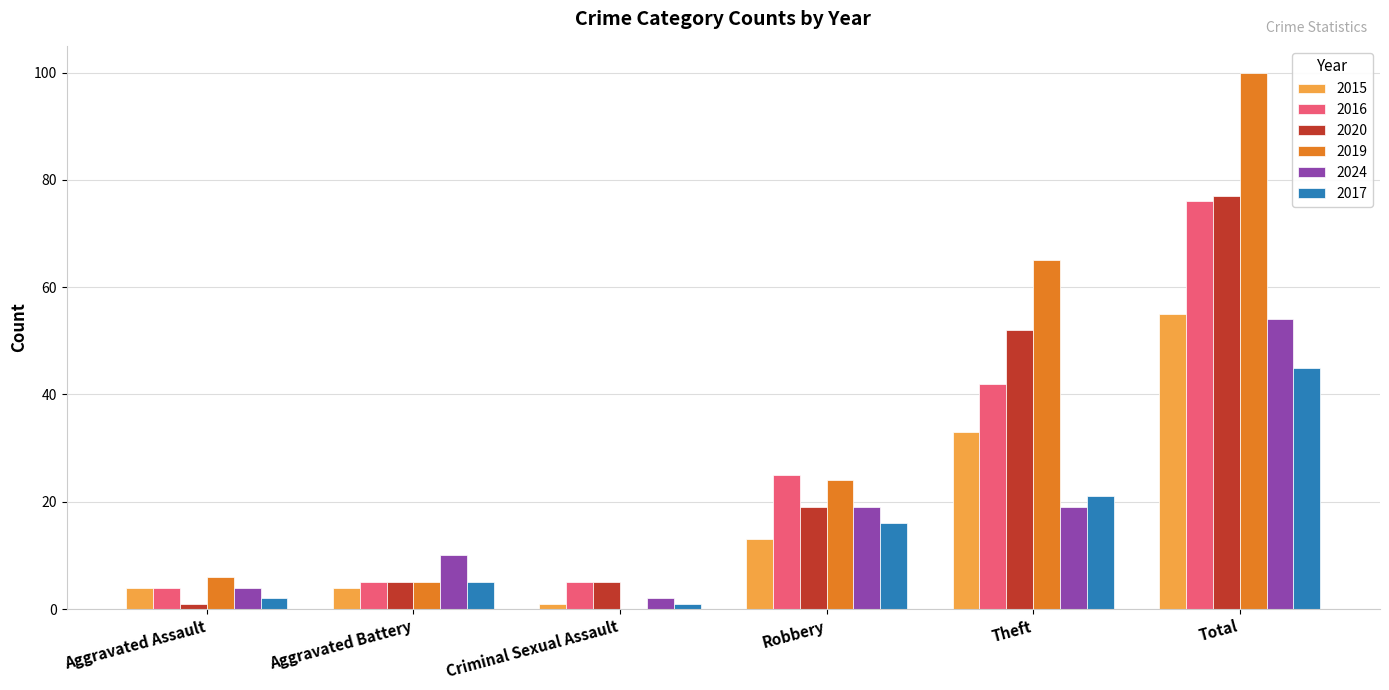

Is the value of 2015 at Criminal Sexual Assault greater than the value of 2016 at Criminal Sexual Assault?

No